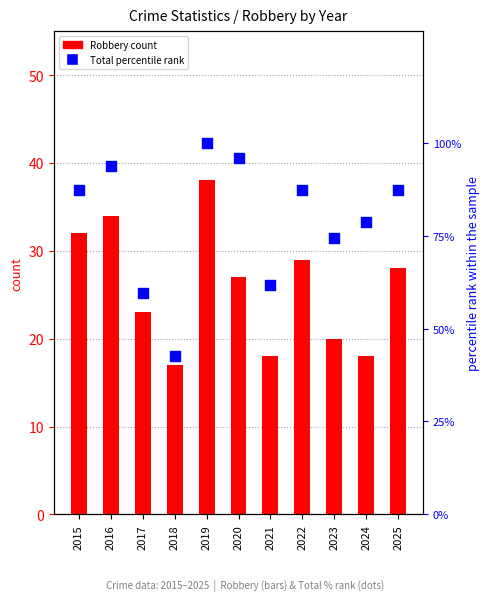

At which category is the sum across all series the highest?

2019